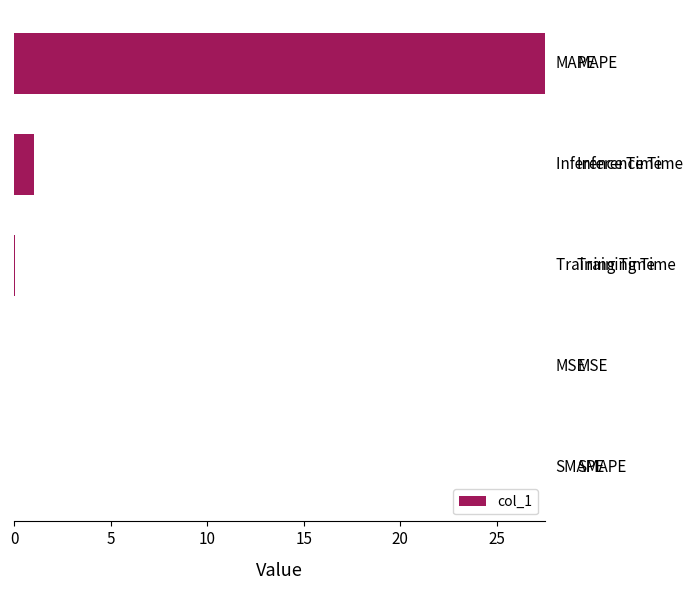

What is the greatest value displayed?

27.5